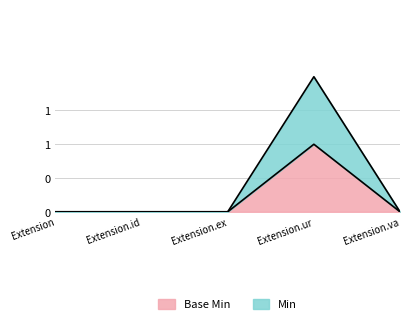

Does the chart display data point markers on the line(s)?

No